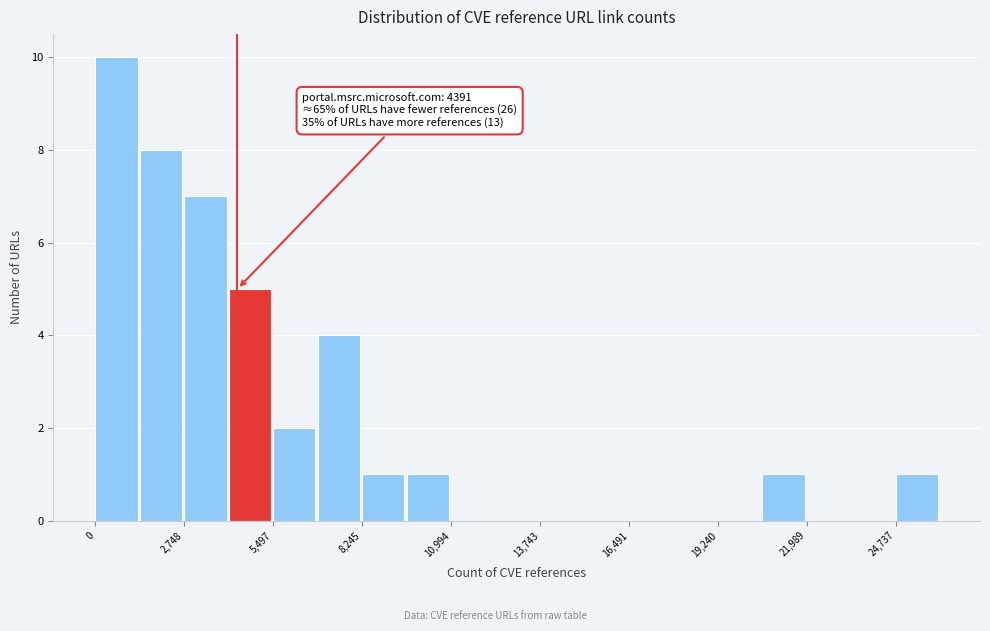

Read against the x-axis, roughly where is the centre of the tallest bar?

500